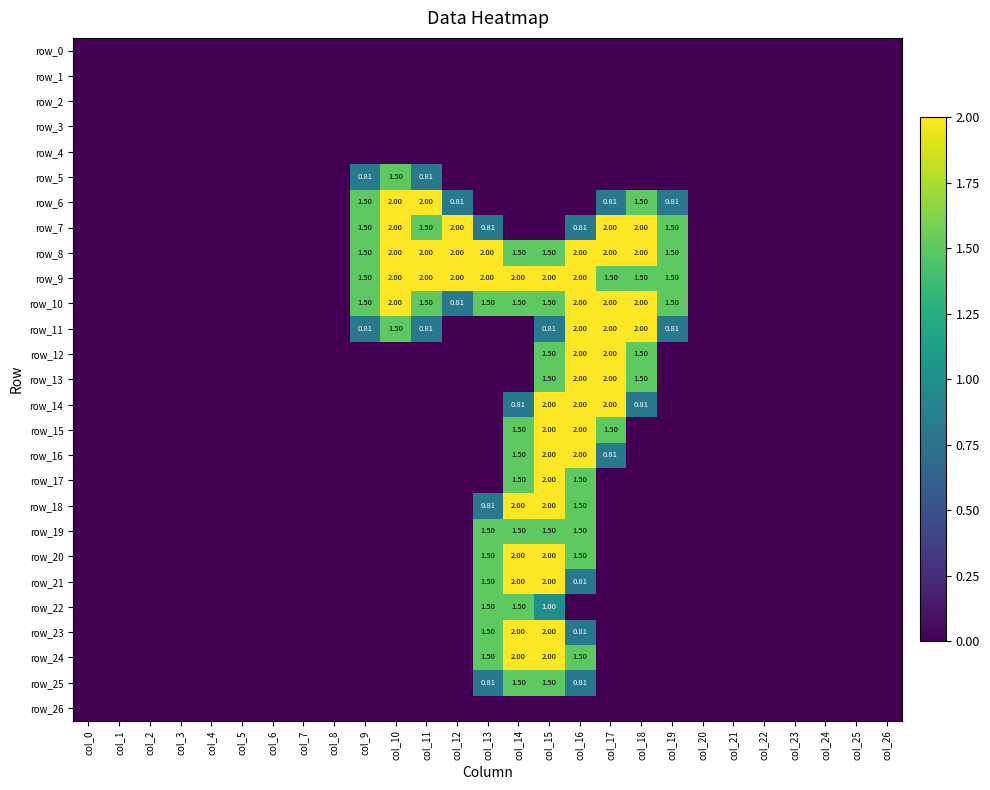

What is the difference between the maximum and second lowest values in the row_11 series?

2.0